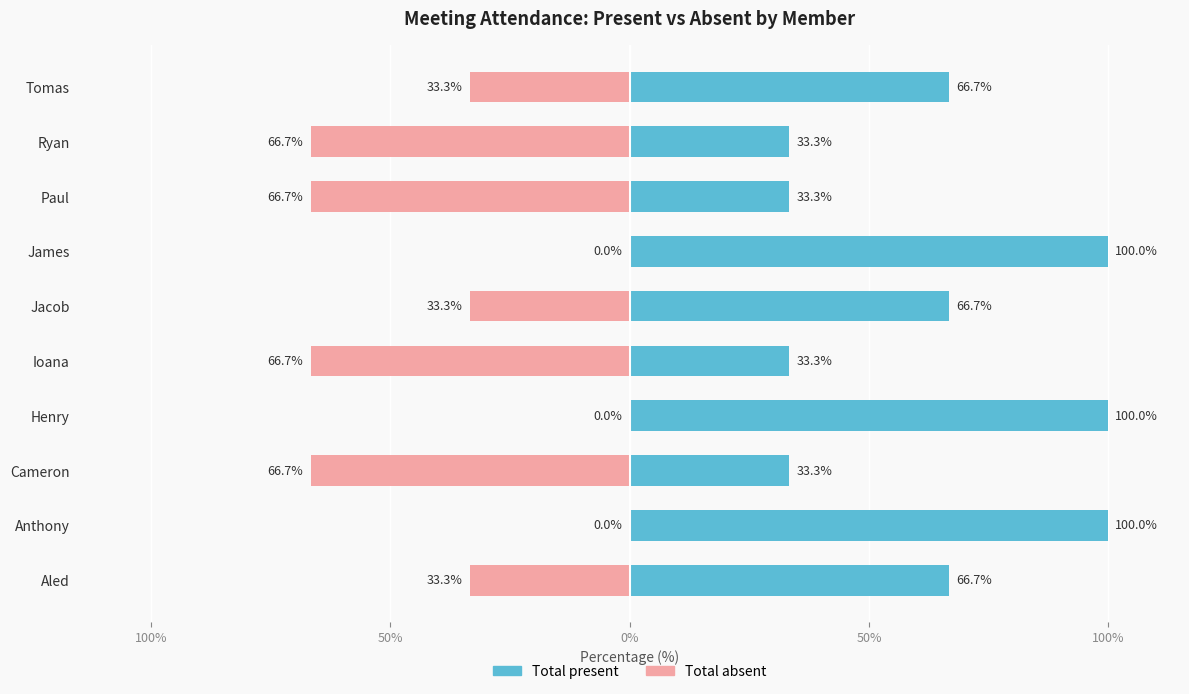

What is the sum of the Total present values at Anthony and Cameron?

133.3